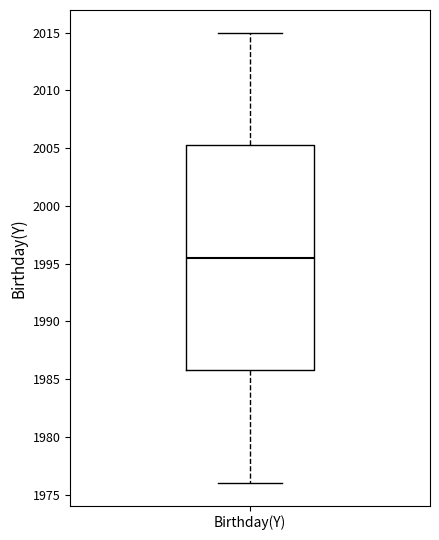

Transcribe this box plot: give where the median line is, the range the box spans, and where the two whiskers end, as read against the y-axis. The values are not printed on the chart, so give them approximately, as read against the axis.

median 1995.5, box 1986.0 to 2005.5, whiskers 1976.0 to 2015.0